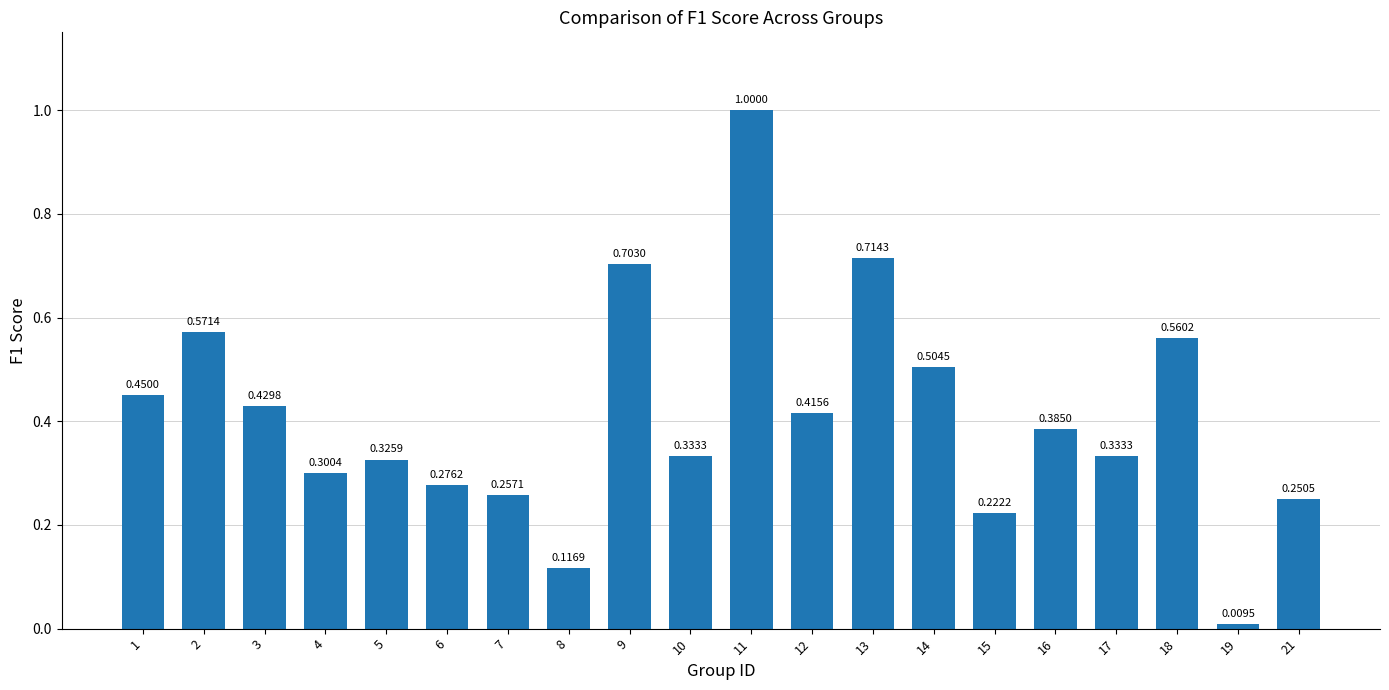

The chart shows a value of 0.1 at 16. True or false?

False